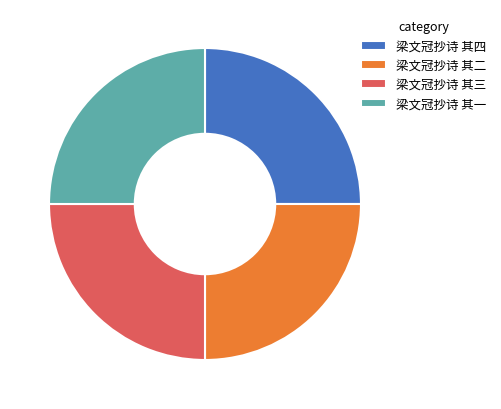

What is the ratio of the value at 梁文冠抄诗 其四 to the value at 梁文冠抄诗 其一?

1.0